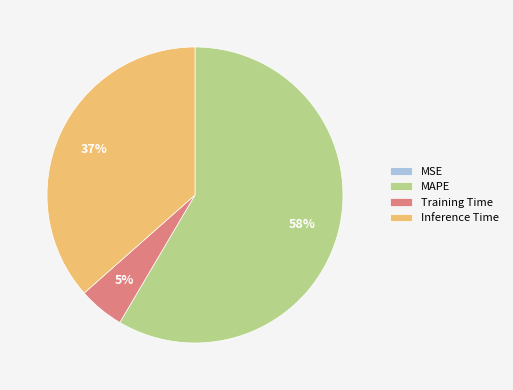

Is there any slice that represents more than half of the pie?

Yes